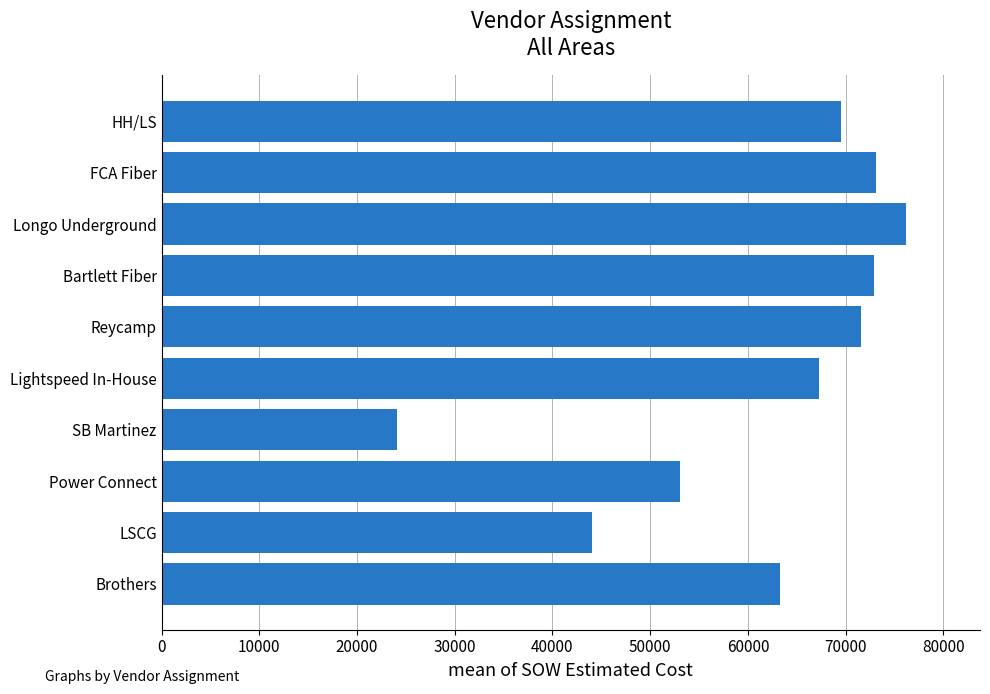

Which category has the lowest value across all series?

SB Martinez